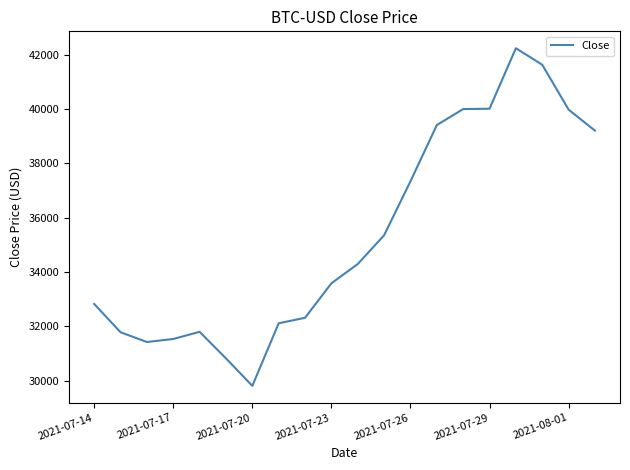

True or false: there are more than 1 points higher than both neighbors.

True